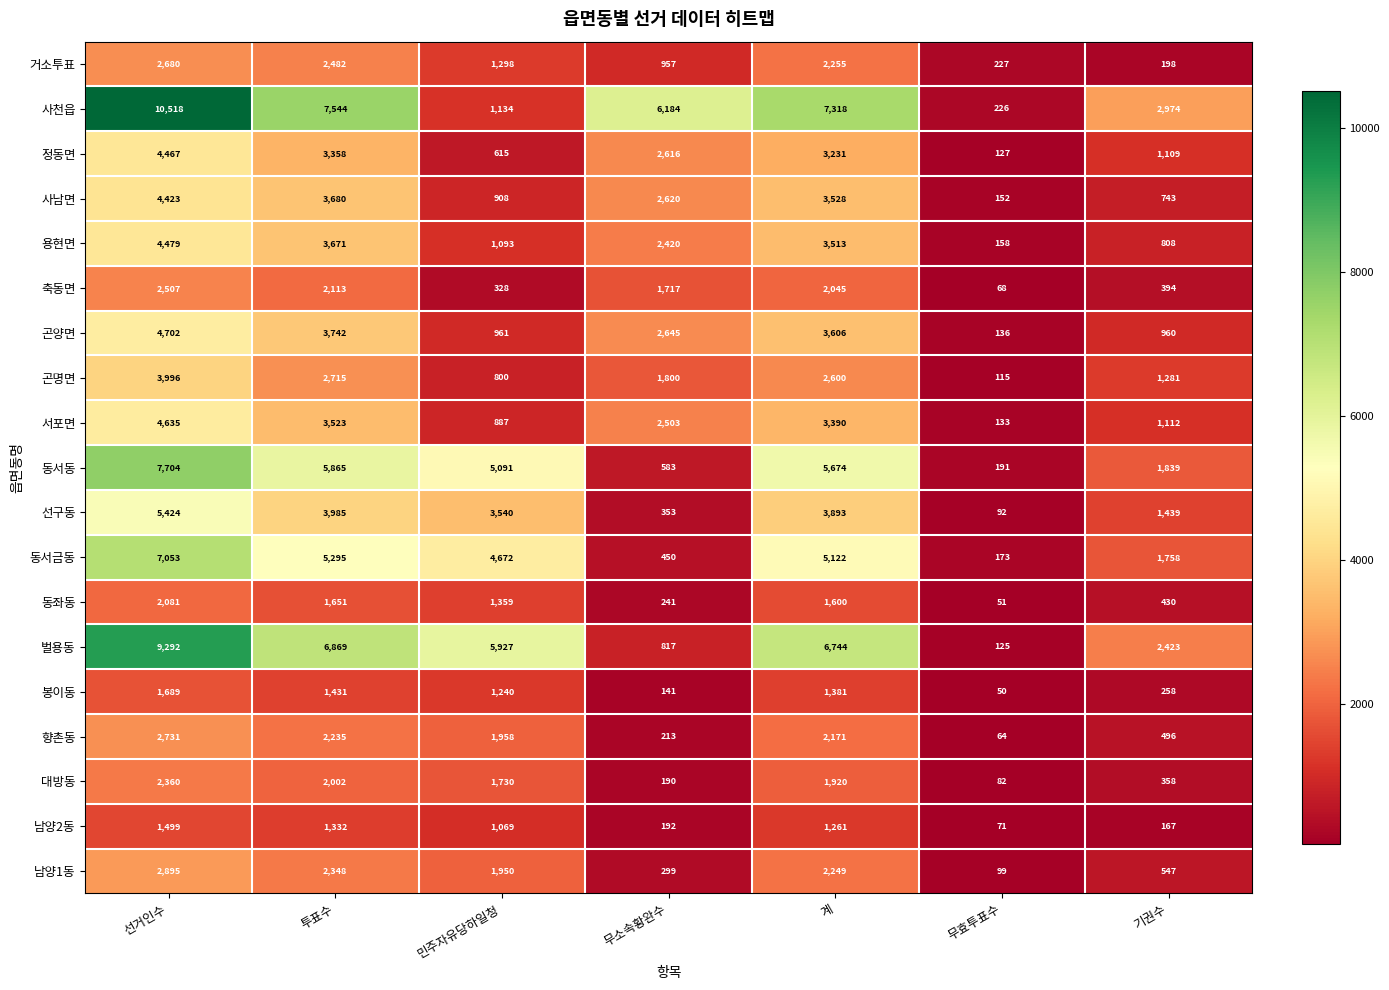

The 곤명면 series shows 1800 at 무소속황완수. True or false?

True